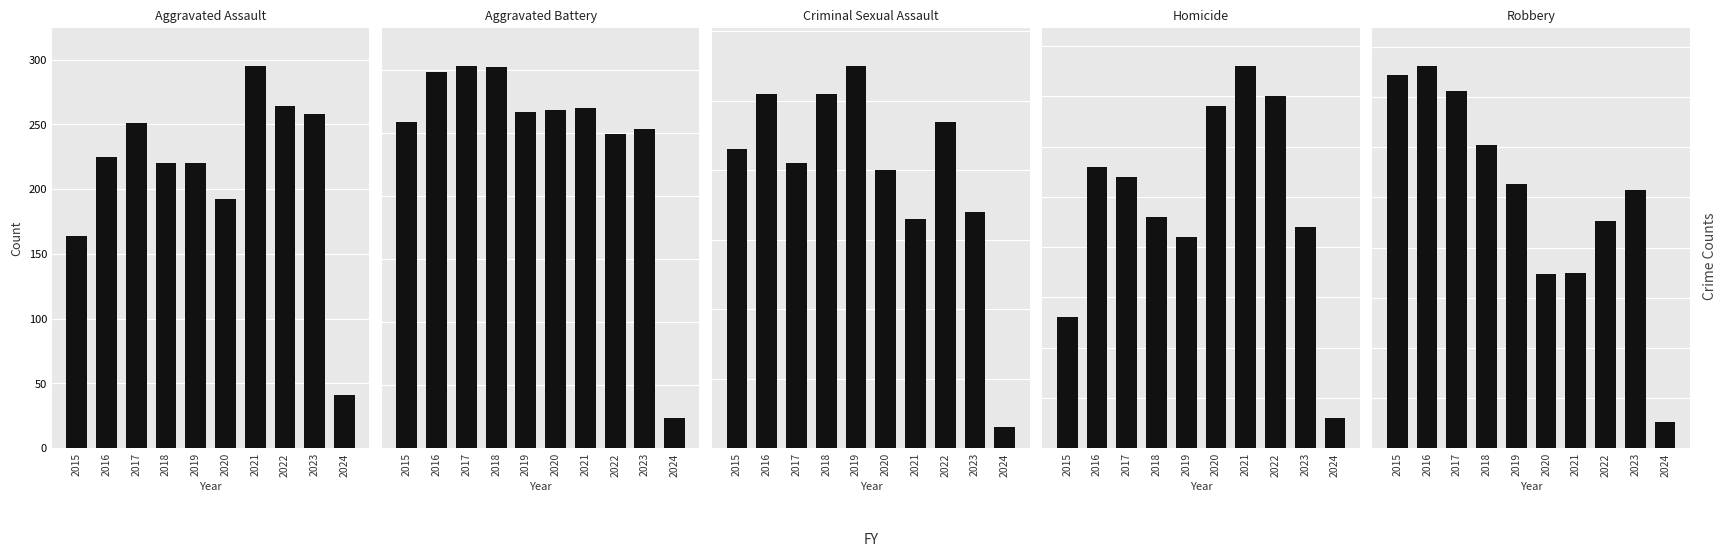

At how many categories does at least one series exceed 138?

9